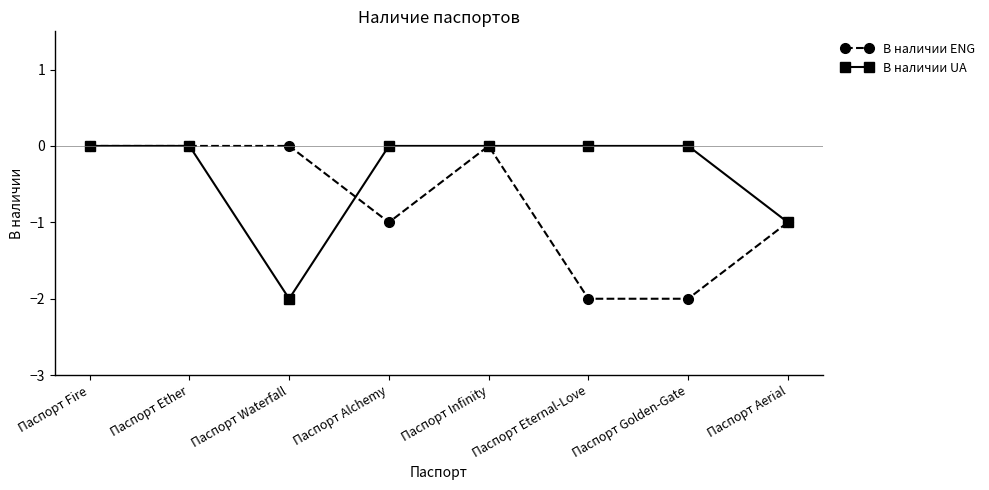

What is the total value across all series at Паспорт Alchemy?

-1